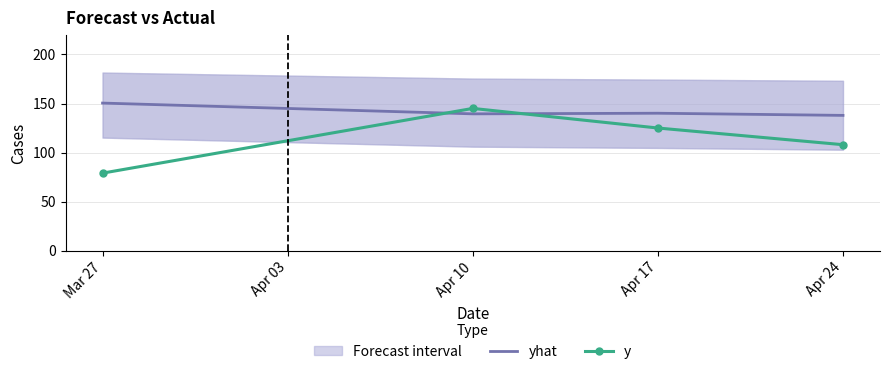

How many interior local peaks does the y series have?

1